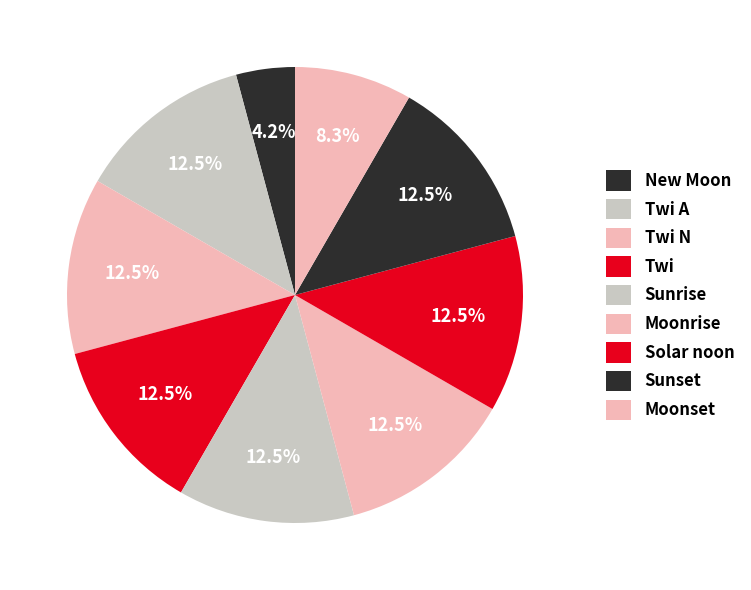

How many segments does this pie chart have?

9